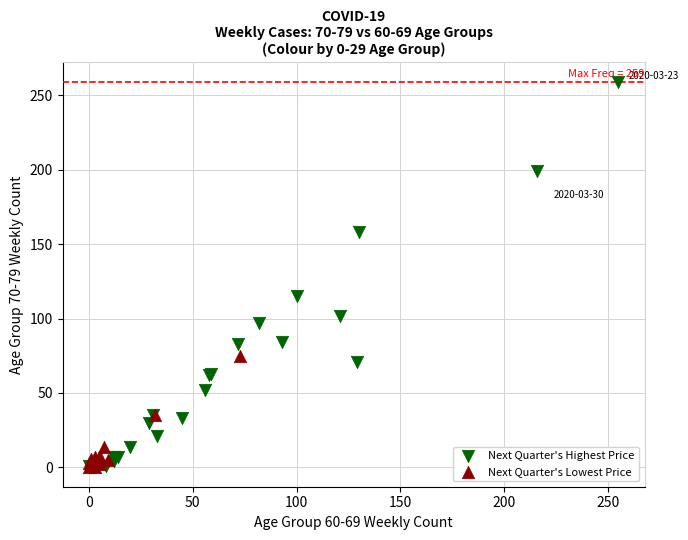

Which series has the largest Y range (max minus min)?

Next Quarter's Highest Price